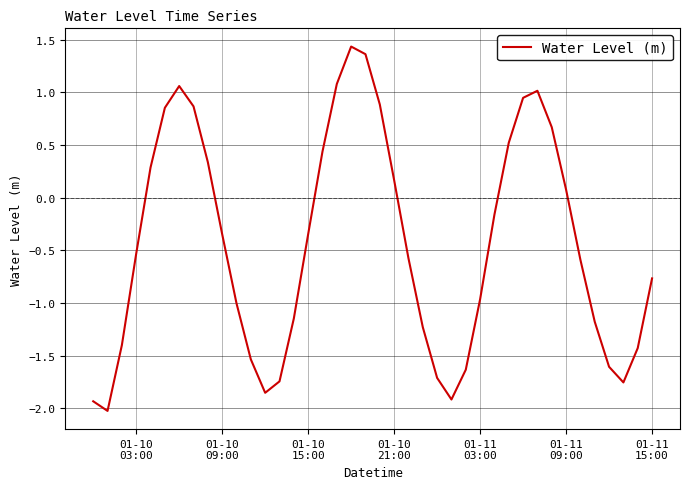

What is the difference between the maximum and minimum values?

3.5